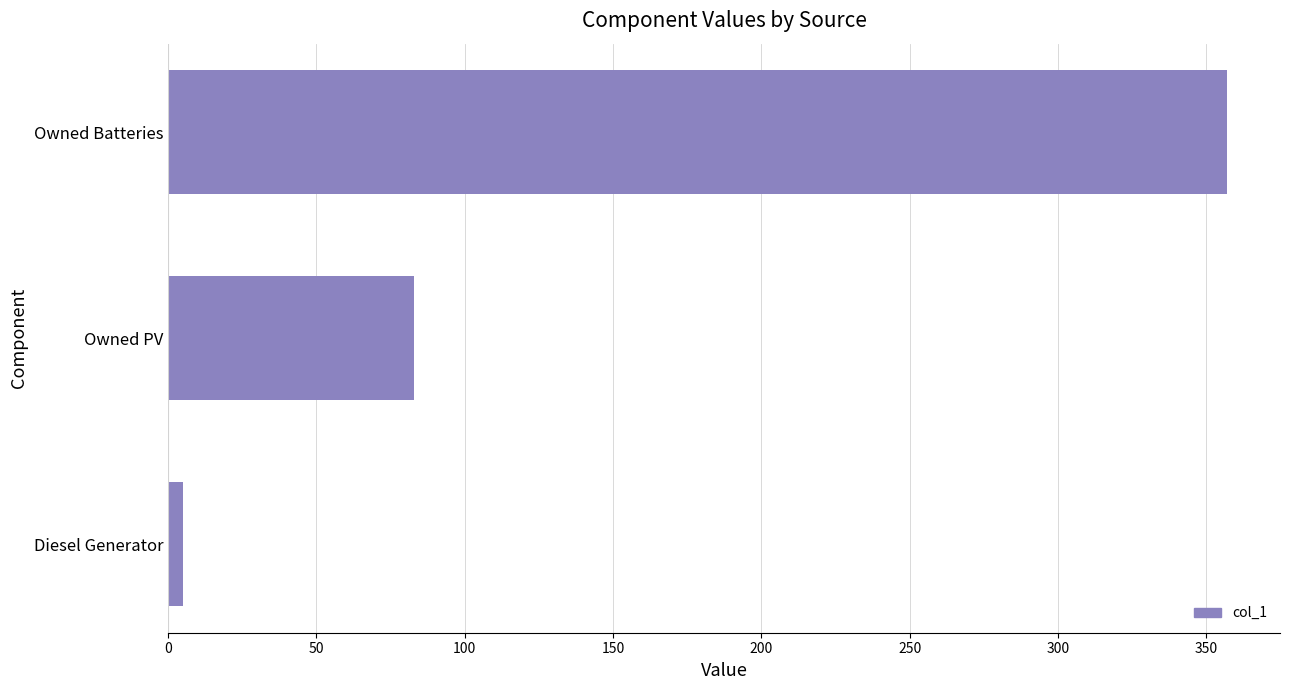

What is the maximum value shown in the chart?

357